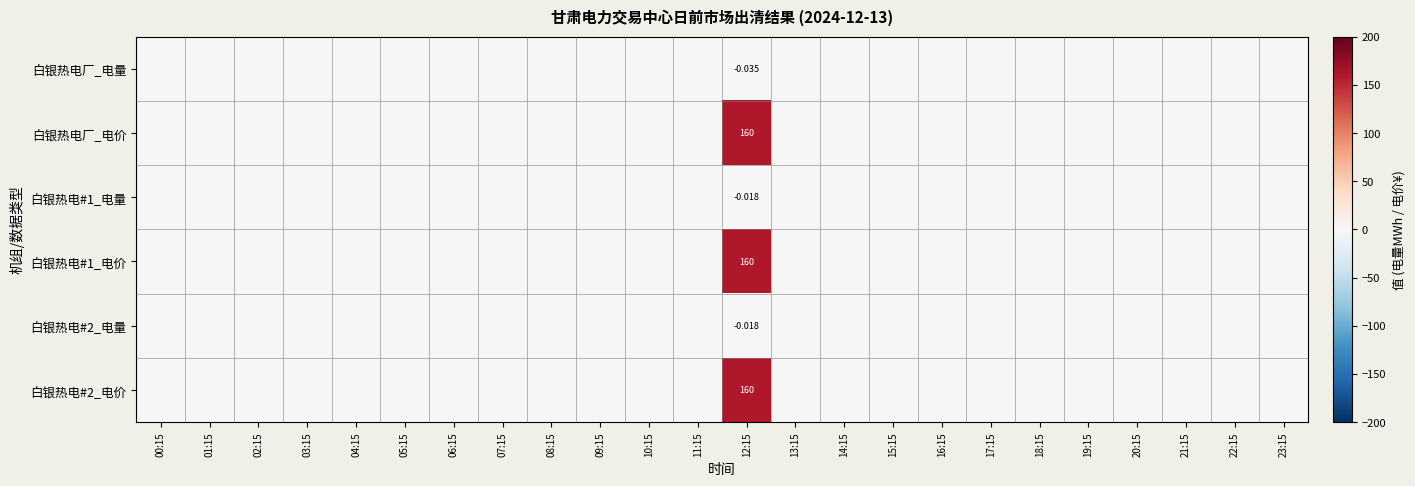

The 白银热电#1_电量 series shows 0.0 at 23:15. True or false?

True